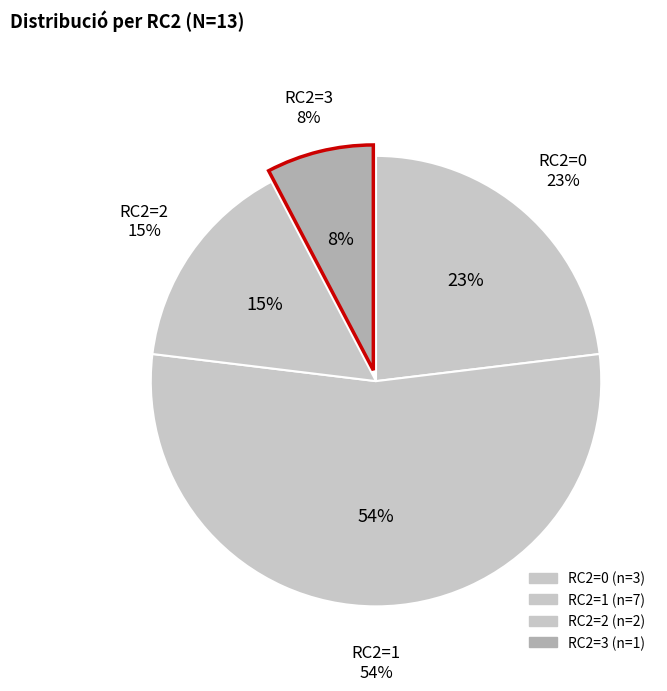

How many segments does this pie chart have?

4